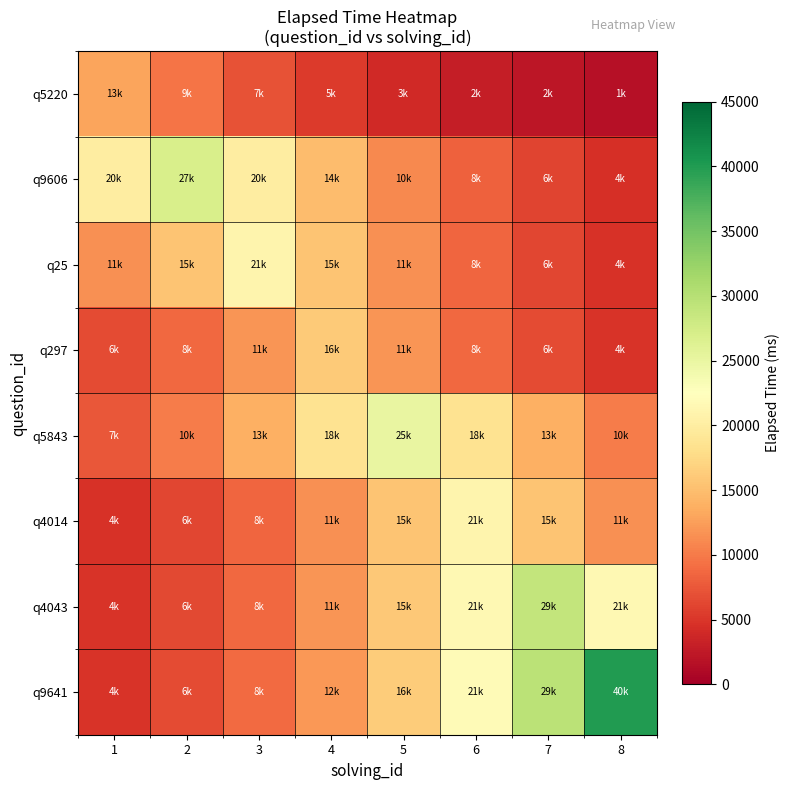

What is the greatest value displayed?

40000.0